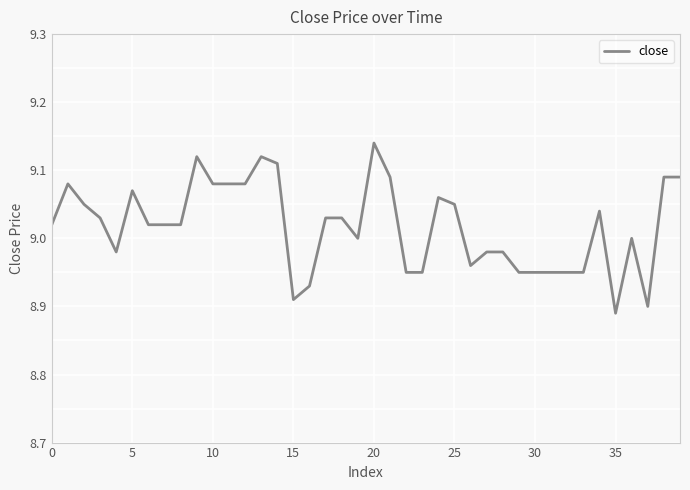

True or false: the data has more than 0 interior local peaks.

True